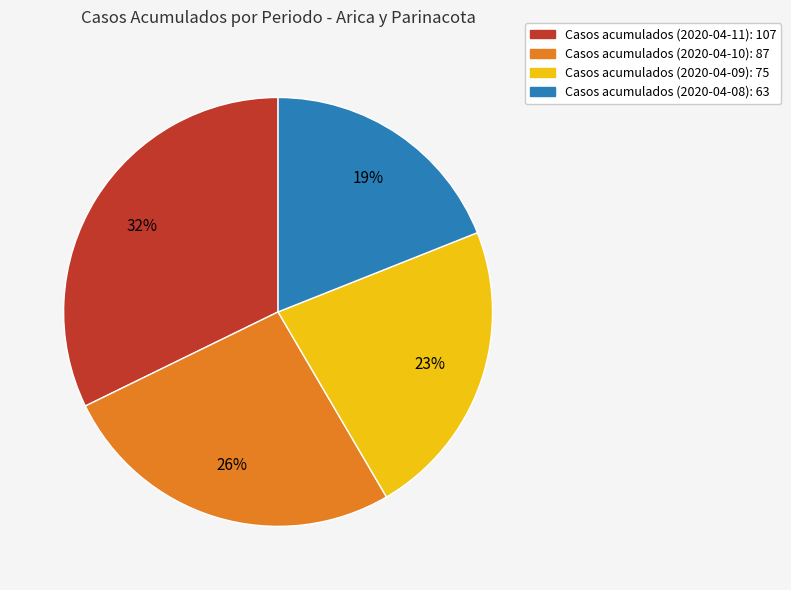

How many slices are in this pie chart?

4